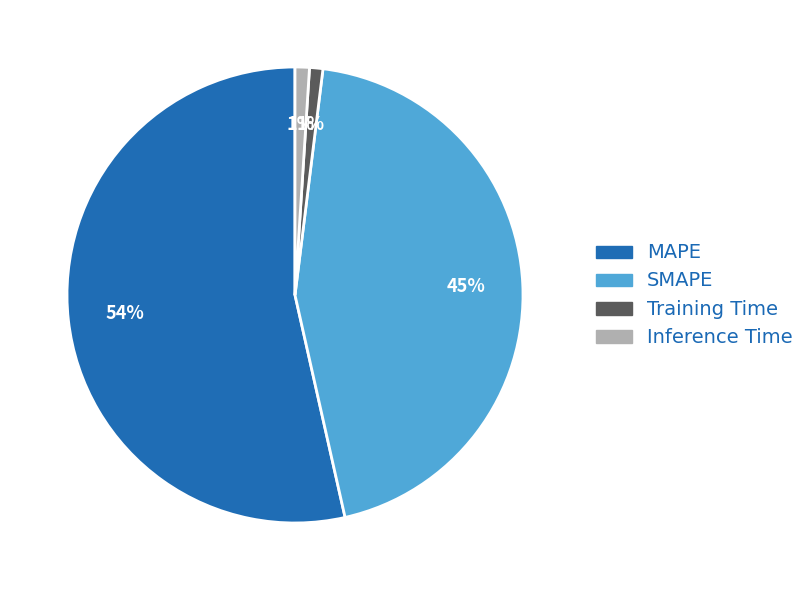

Is it true that Training Time is 11% of the pie?

False